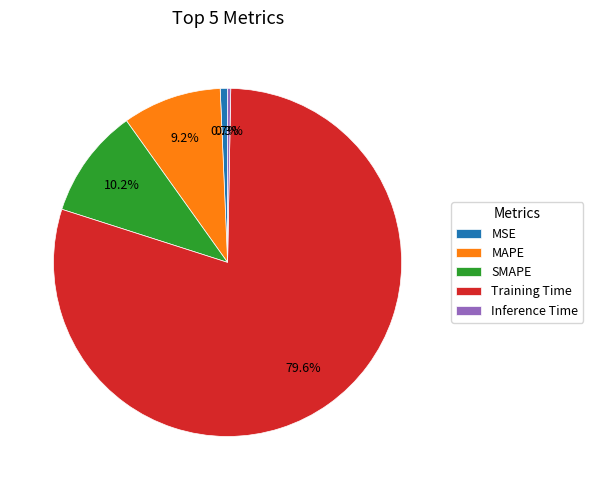

Combined, do Inference Time and SMAPE account for over 50%?

No